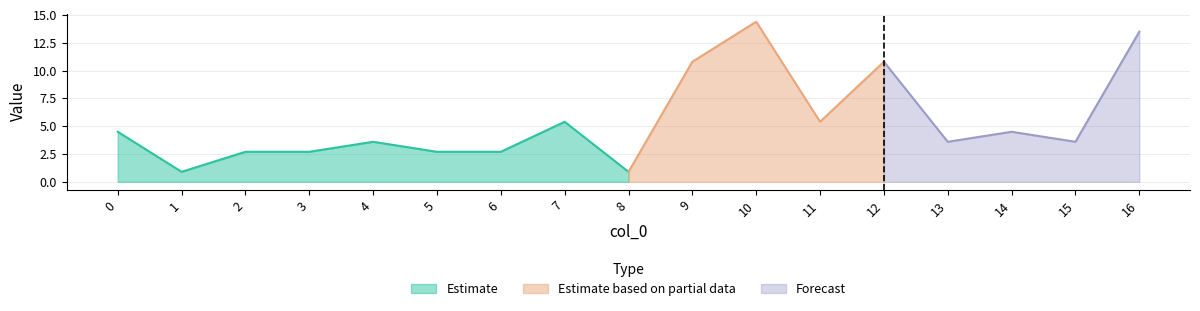

At which category does the chart reach its minimum across all series?

1